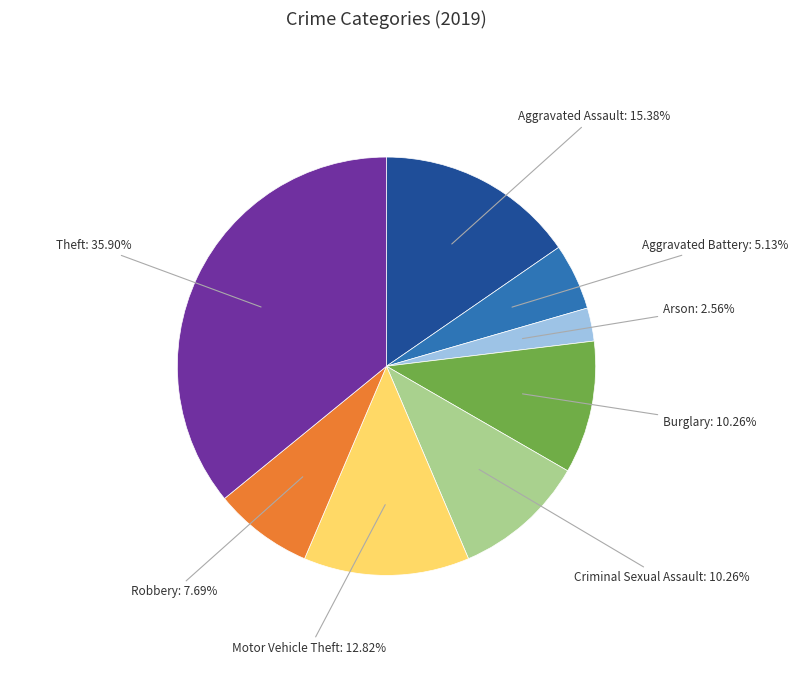

Approximately how many times larger is the value at Motor Vehicle Theft compared to Theft?

0.4